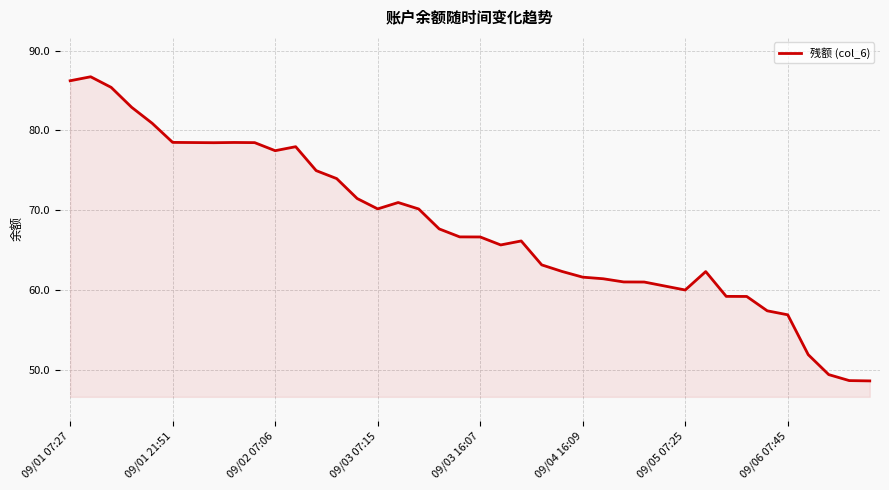

What is the minimum value shown in the chart?

48.6